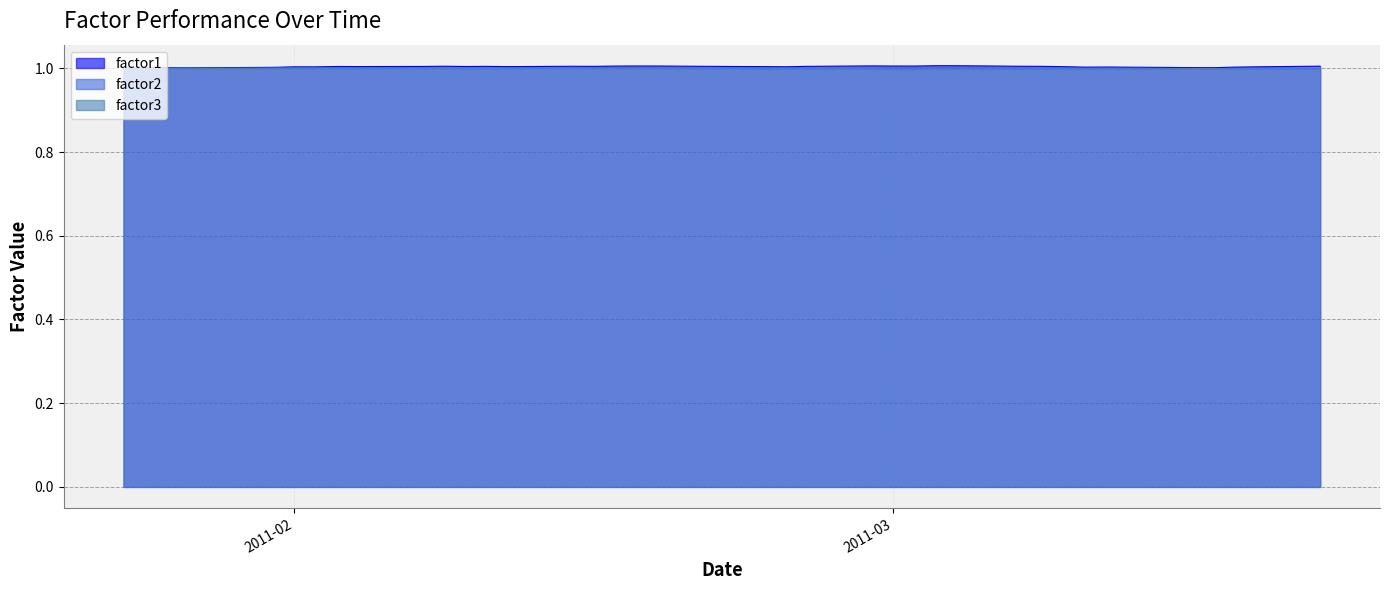

What is the total value across all series at 2011-02-28?

3.0